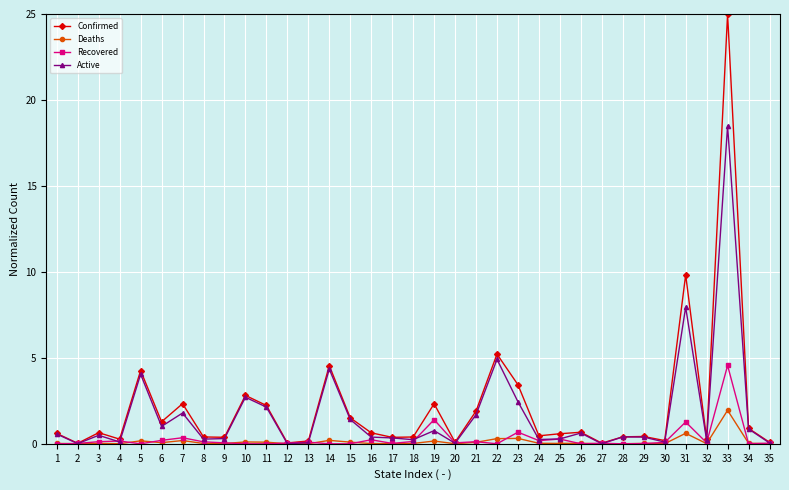

Which series has the widest spread of values?

Confirmed